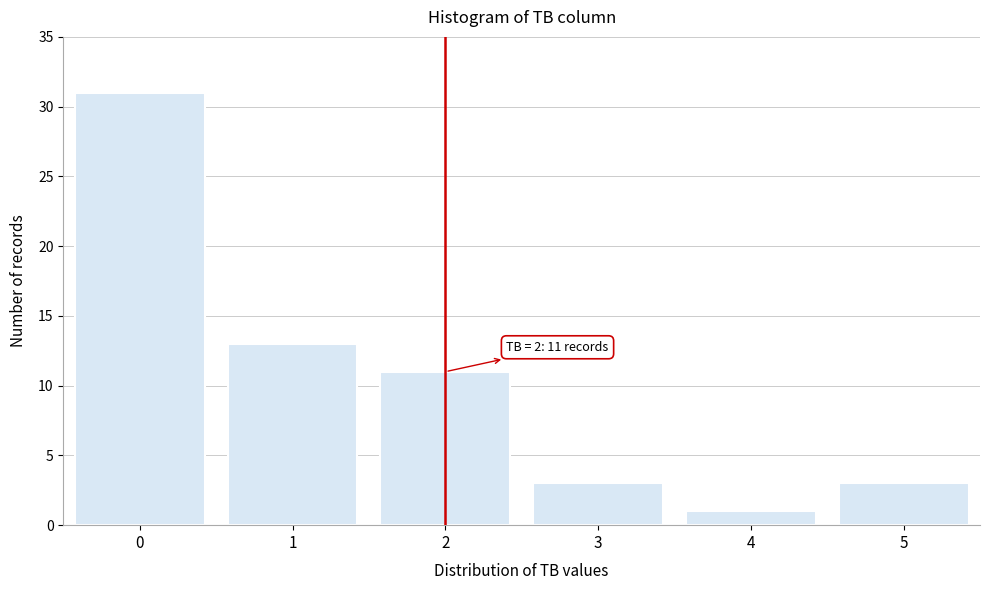

Reading left to right, list all the values displayed in this chart.

0=31	1=13	2=11	3=3	4=1	5=3